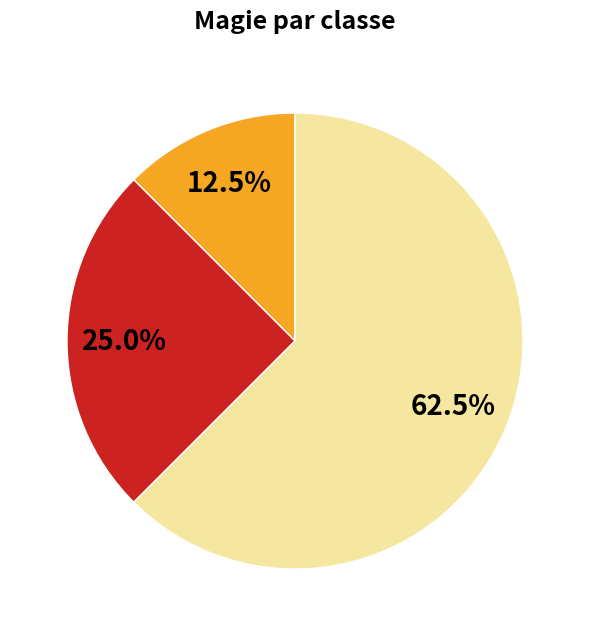

Is there a majority slice in this chart?

Yes